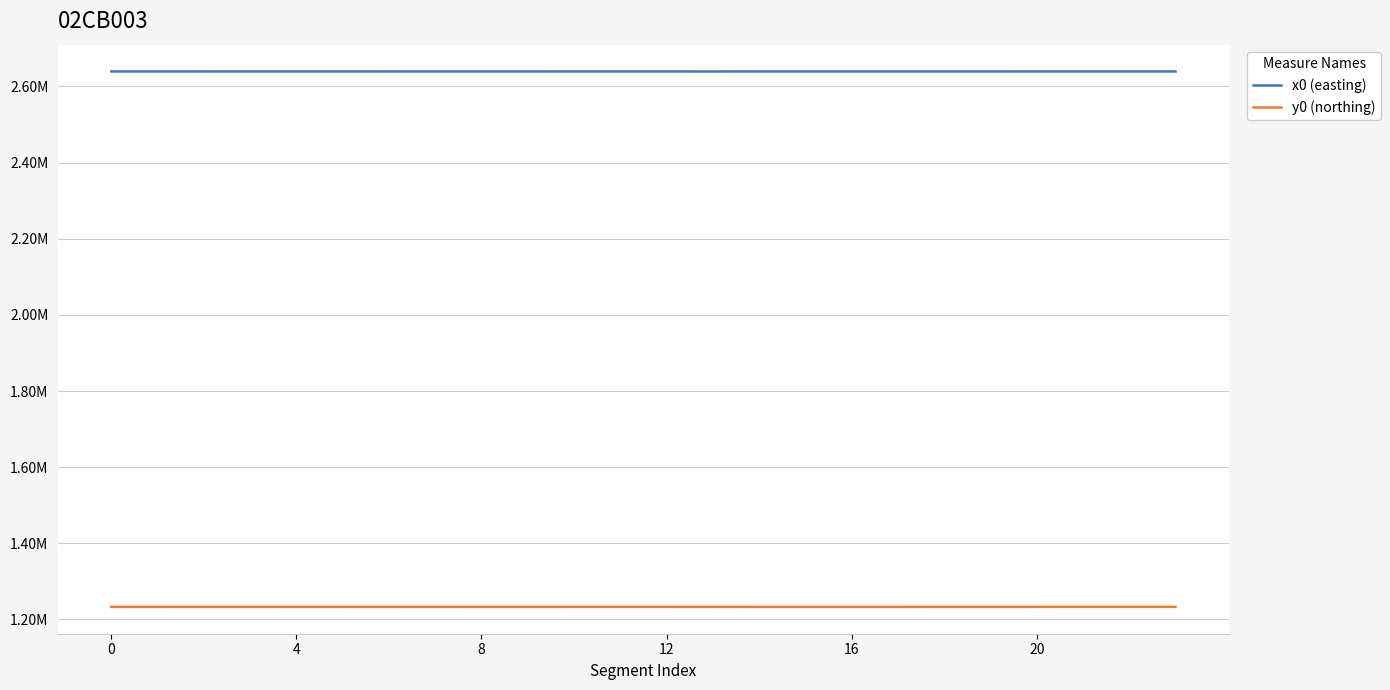

List the series in order of their overall mean, highest first.

x0 (easting), y0 (northing)